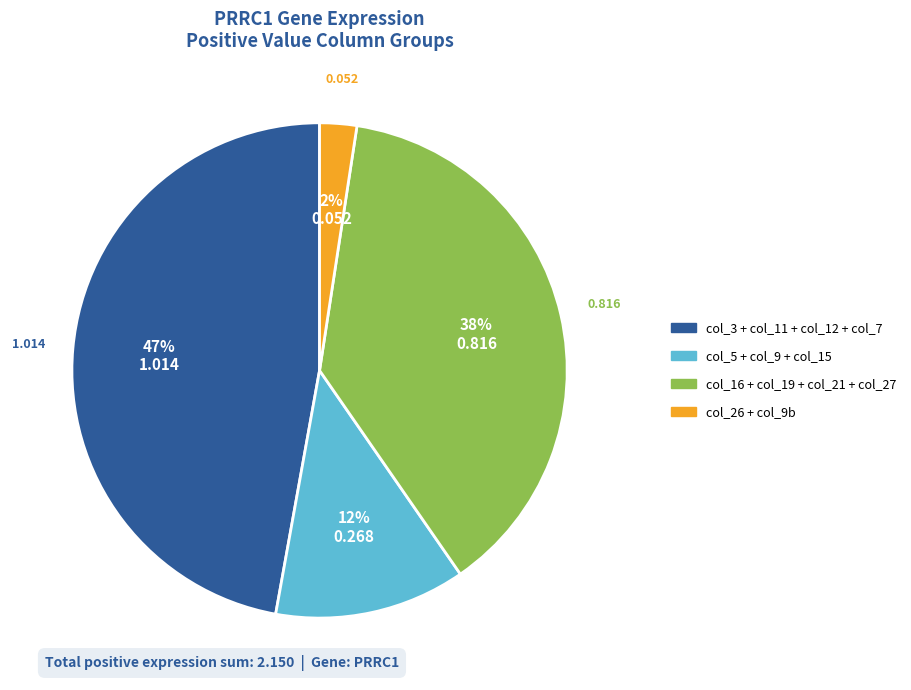

Combined, do col_16 + col_19 + col_21 + col_27 and col_26 + col_9b account for over 50%?

No